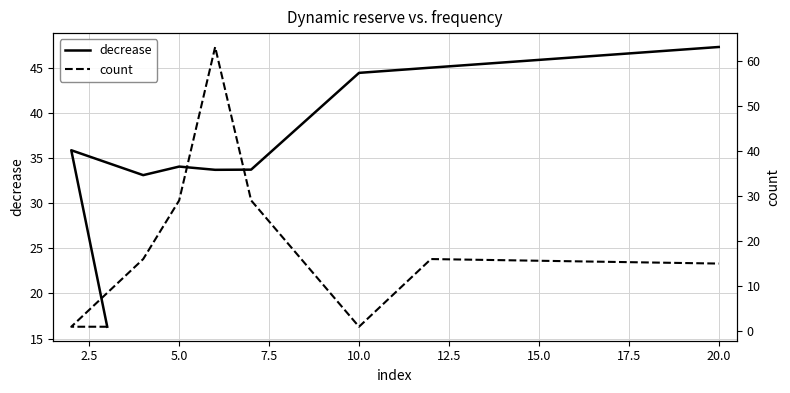

What is the sum of the decrease values at 17.5 and 20.0?

92.4